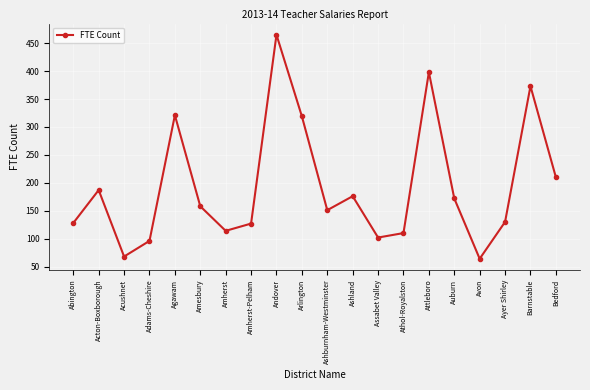

True or false: the data shows 96 at Adams-Cheshire.

True